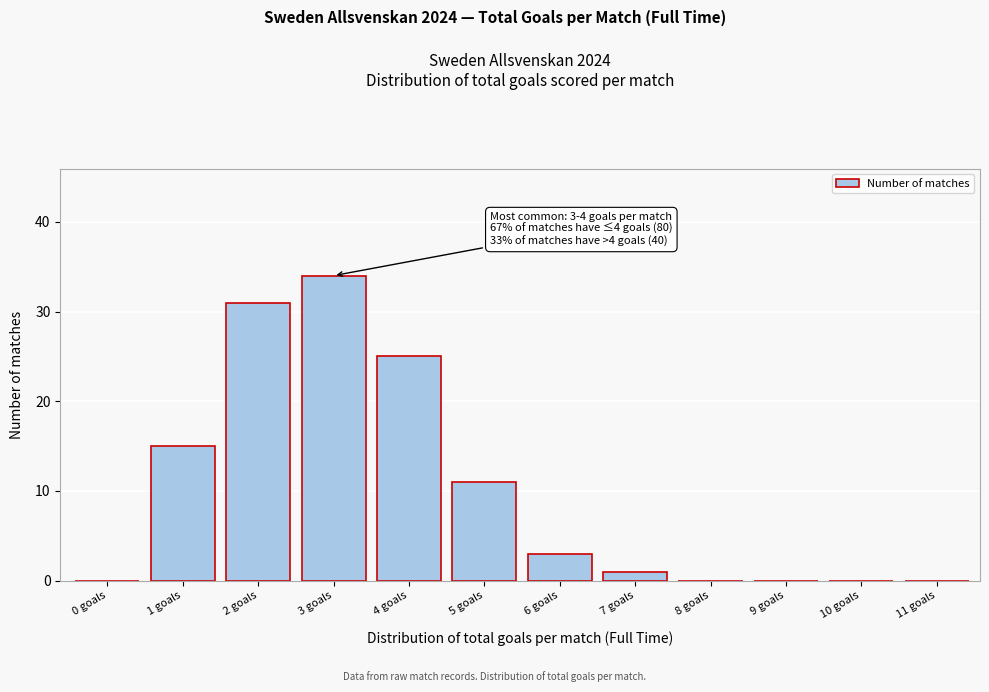

Reading left to right, transcribe all the data shown in this chart.

0 goals=0	1 goals=15	2 goals=31	3 goals=34	4 goals=25	5 goals=11	6 goals=3	7 goals=1	8 goals=0	9 goals=0	10 goals=0	11 goals=0